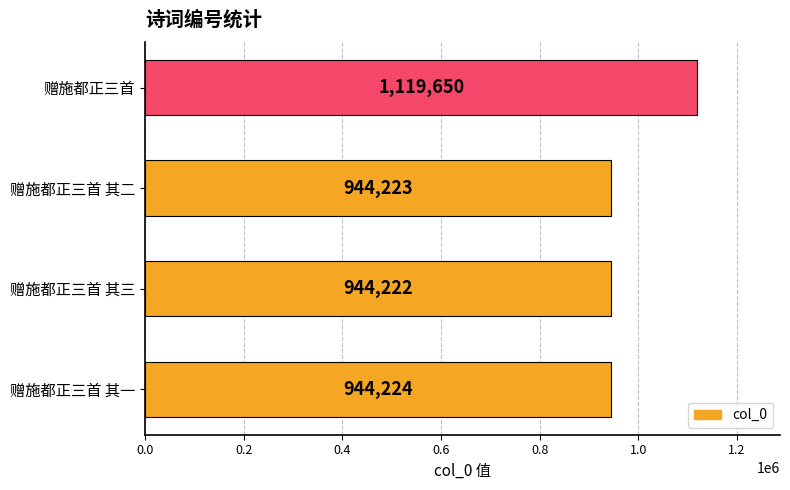

List the labels in order of value, largest first.

赠施都正三首, 赠施都正三首 其一, 赠施都正三首 其二, 赠施都正三首 其三